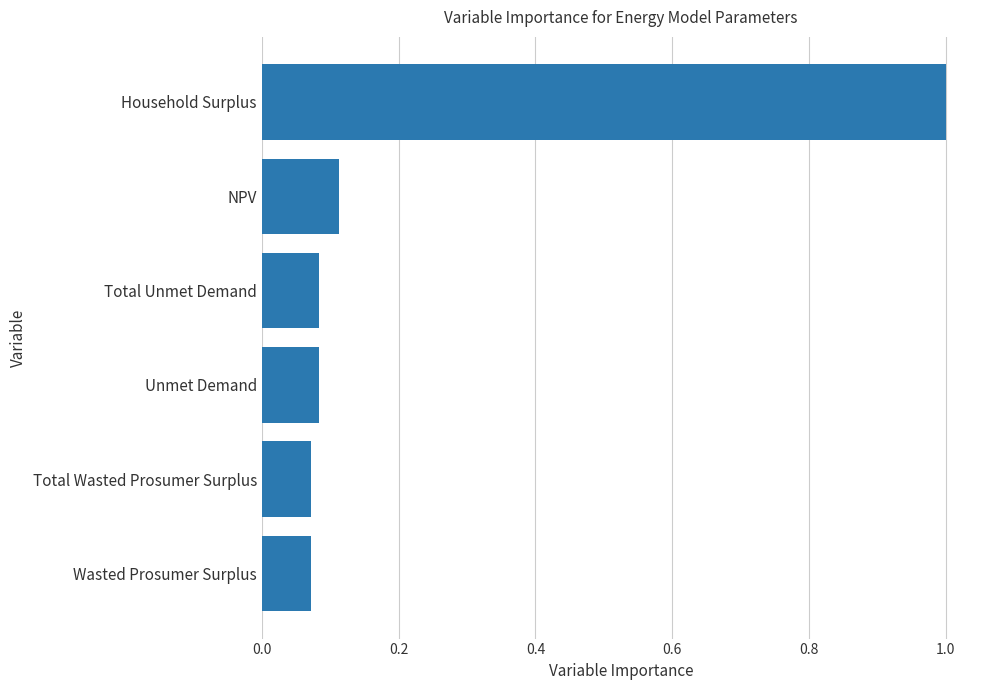

What is the maximum value shown in the chart?

1.0